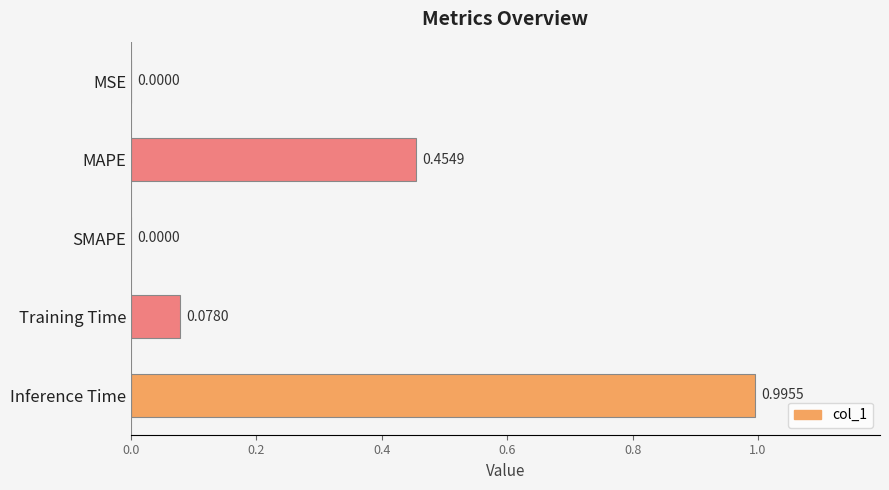

What is the greatest value displayed?

1.0